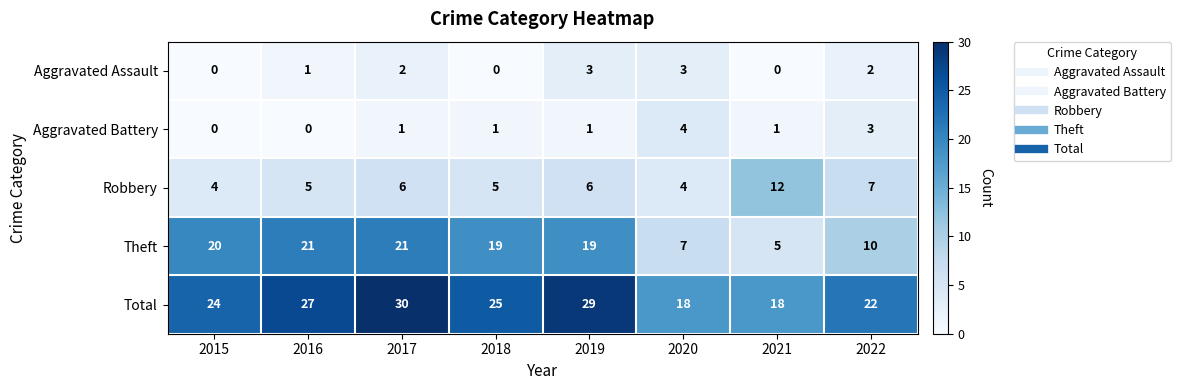

Rank the series at 2016 from highest to lowest value.

Total, Theft, Robbery, Aggravated Assault, Aggravated Battery